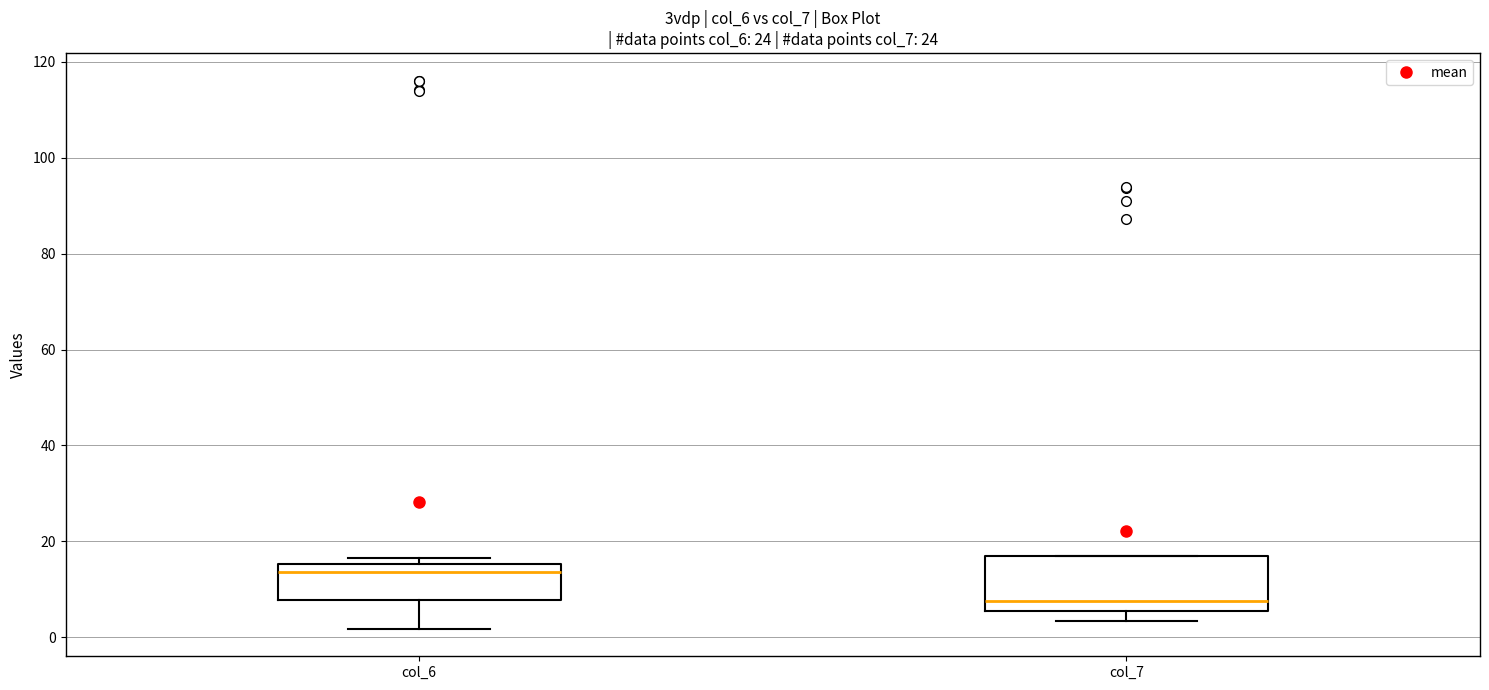

Where is the lower edge of the box for col_6 on the y-axis? The values are not printed on the chart, so give them approximately, as read against the axis.

8